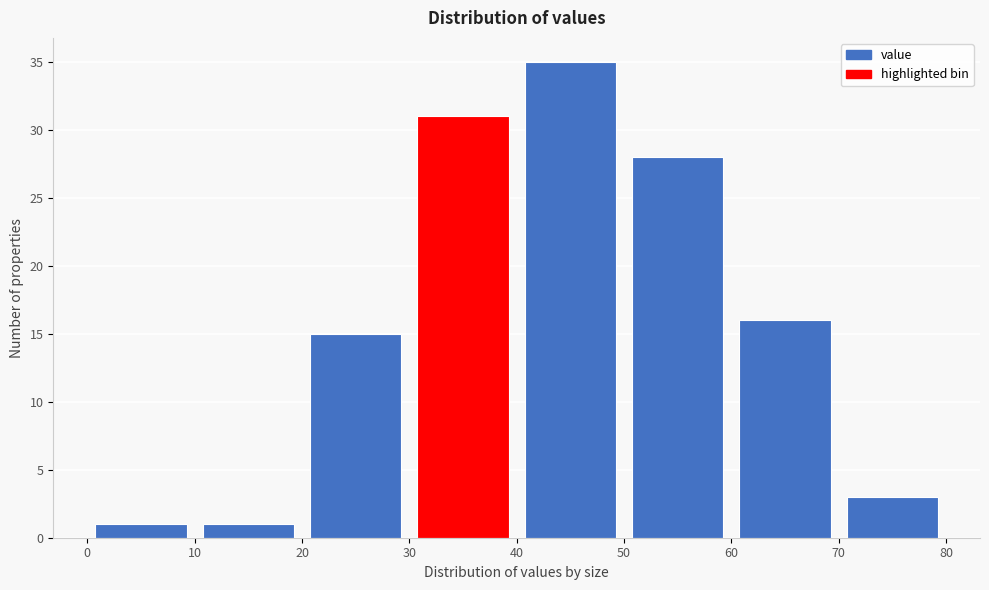

Reading left to right, list every bar in this chart as the range it spans on the x-axis followed by its height. The values are not printed on the chart, so give them approximately, as read against the axis.

0 to 10: 1
10 to 20: 1
20 to 30: 15
30 to 40: 31
40 to 50: 35
50 to 60: 28
60 to 70: 16
70 to 80: 3